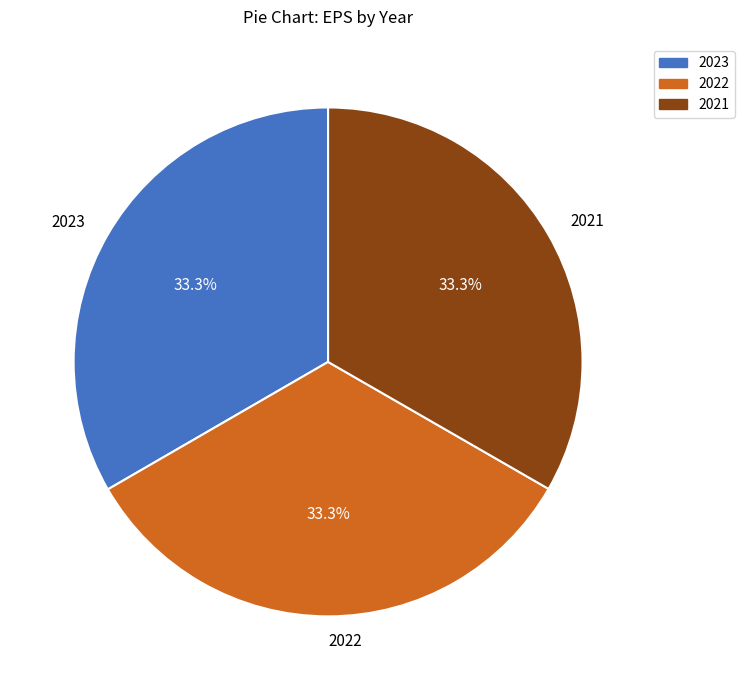

How many slices are in this pie chart?

3